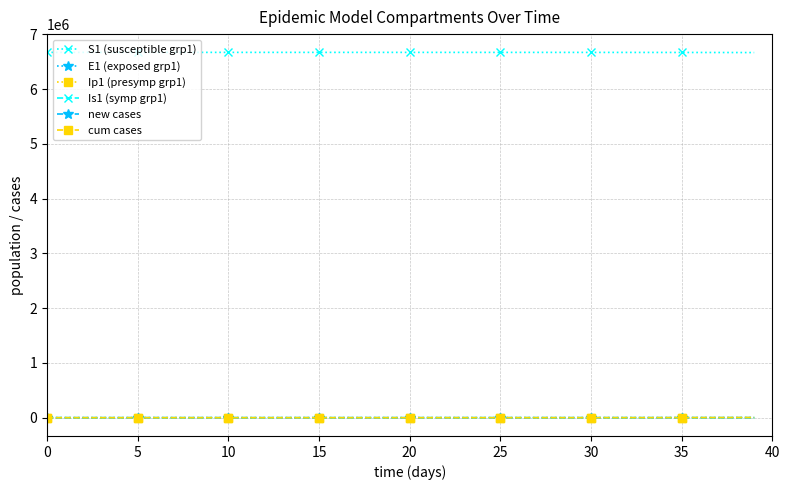

Which series has the largest total across all categories?

S1 (susceptible grp1)